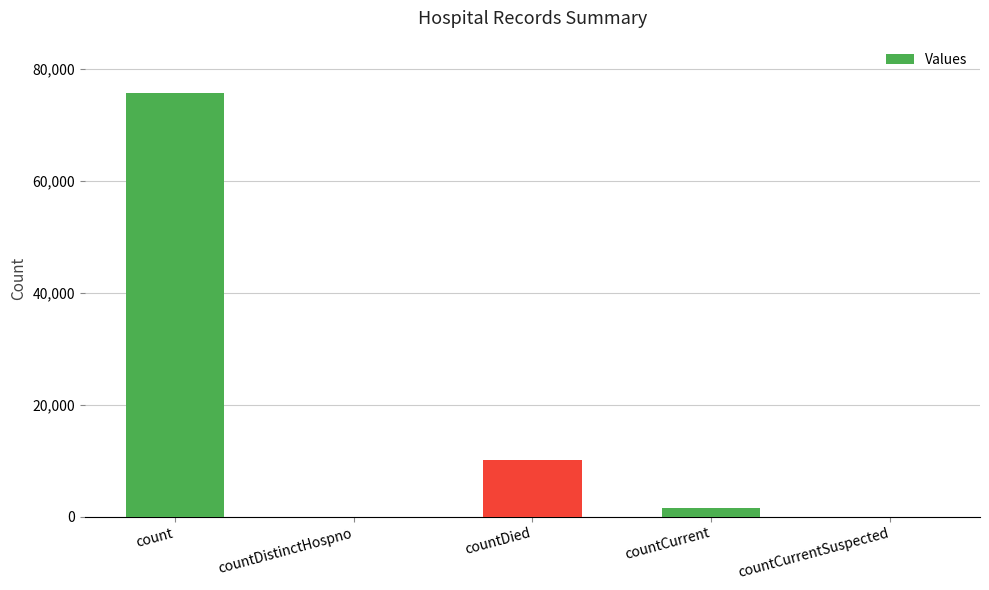

At which category does the chart reach its peak across all series?

count